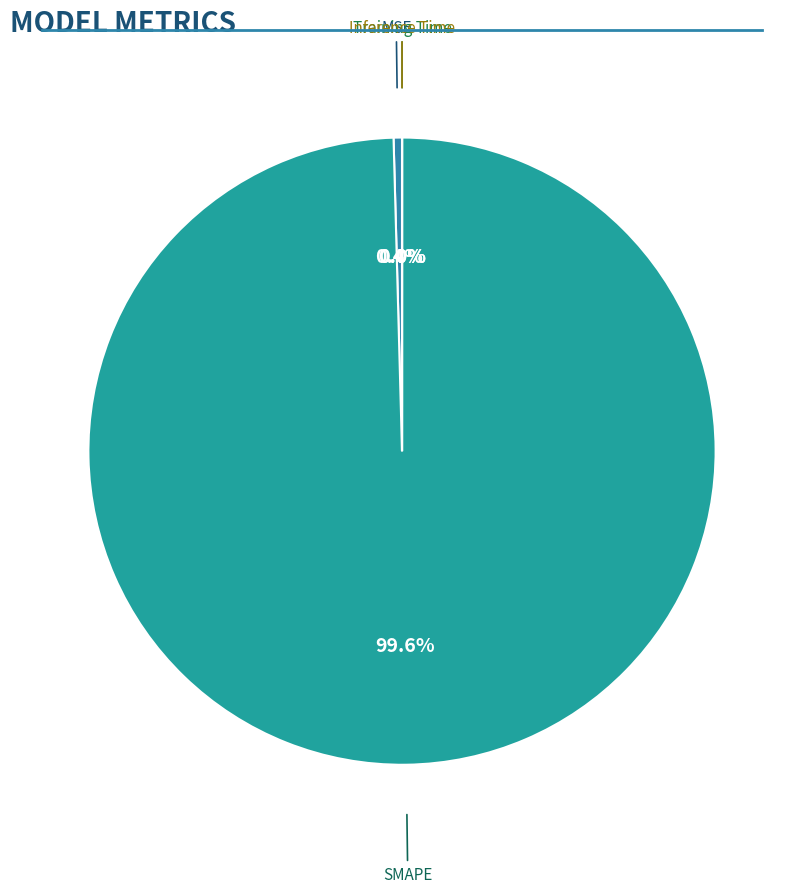

How many slices are in this pie chart?

4